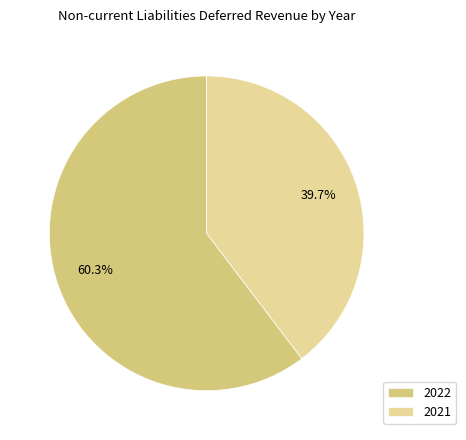

To the nearest percent, what is the combined percentage of 2022 and 2021?

100%